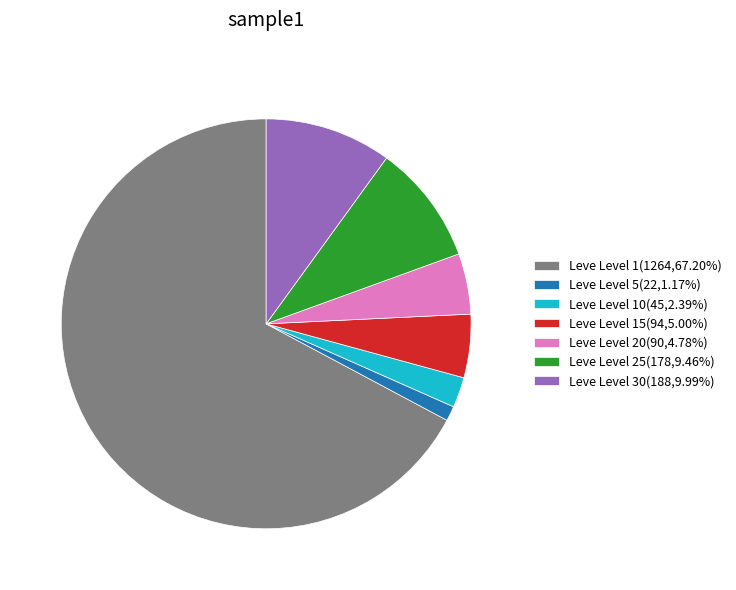

Does any single category account for the majority?

Yes